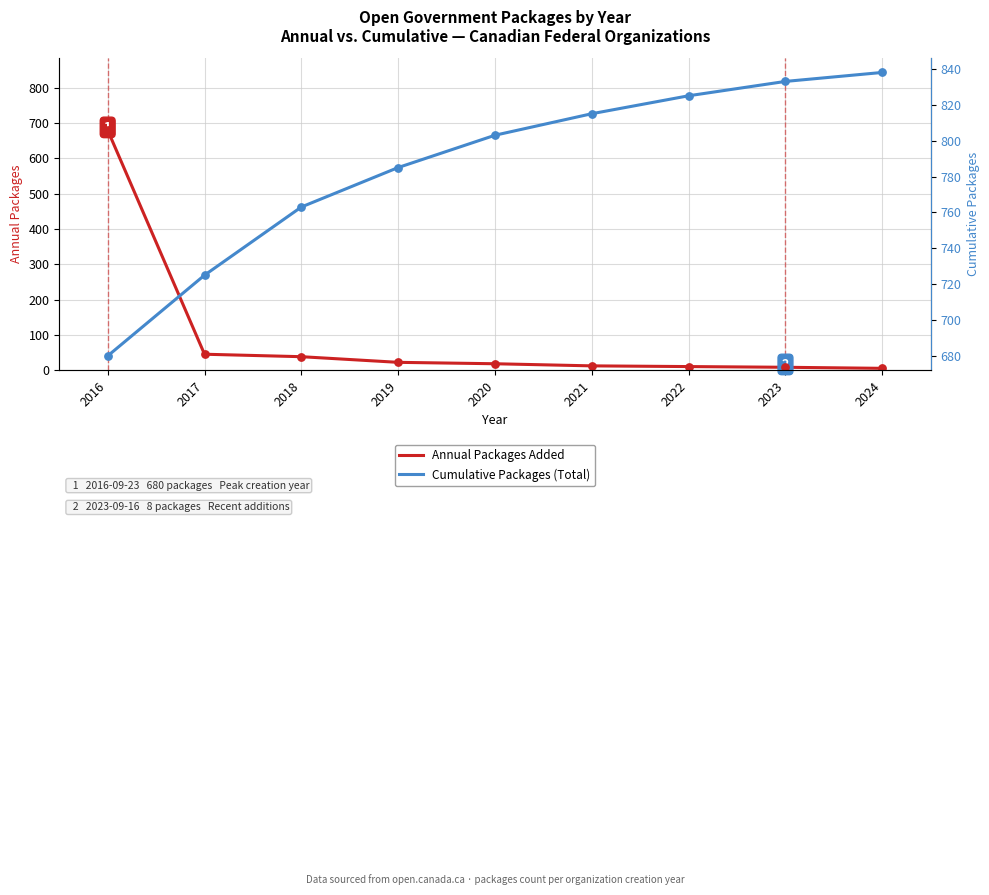

Which series reaches the maximum Y coordinate?

Cumulative Packages (Total)